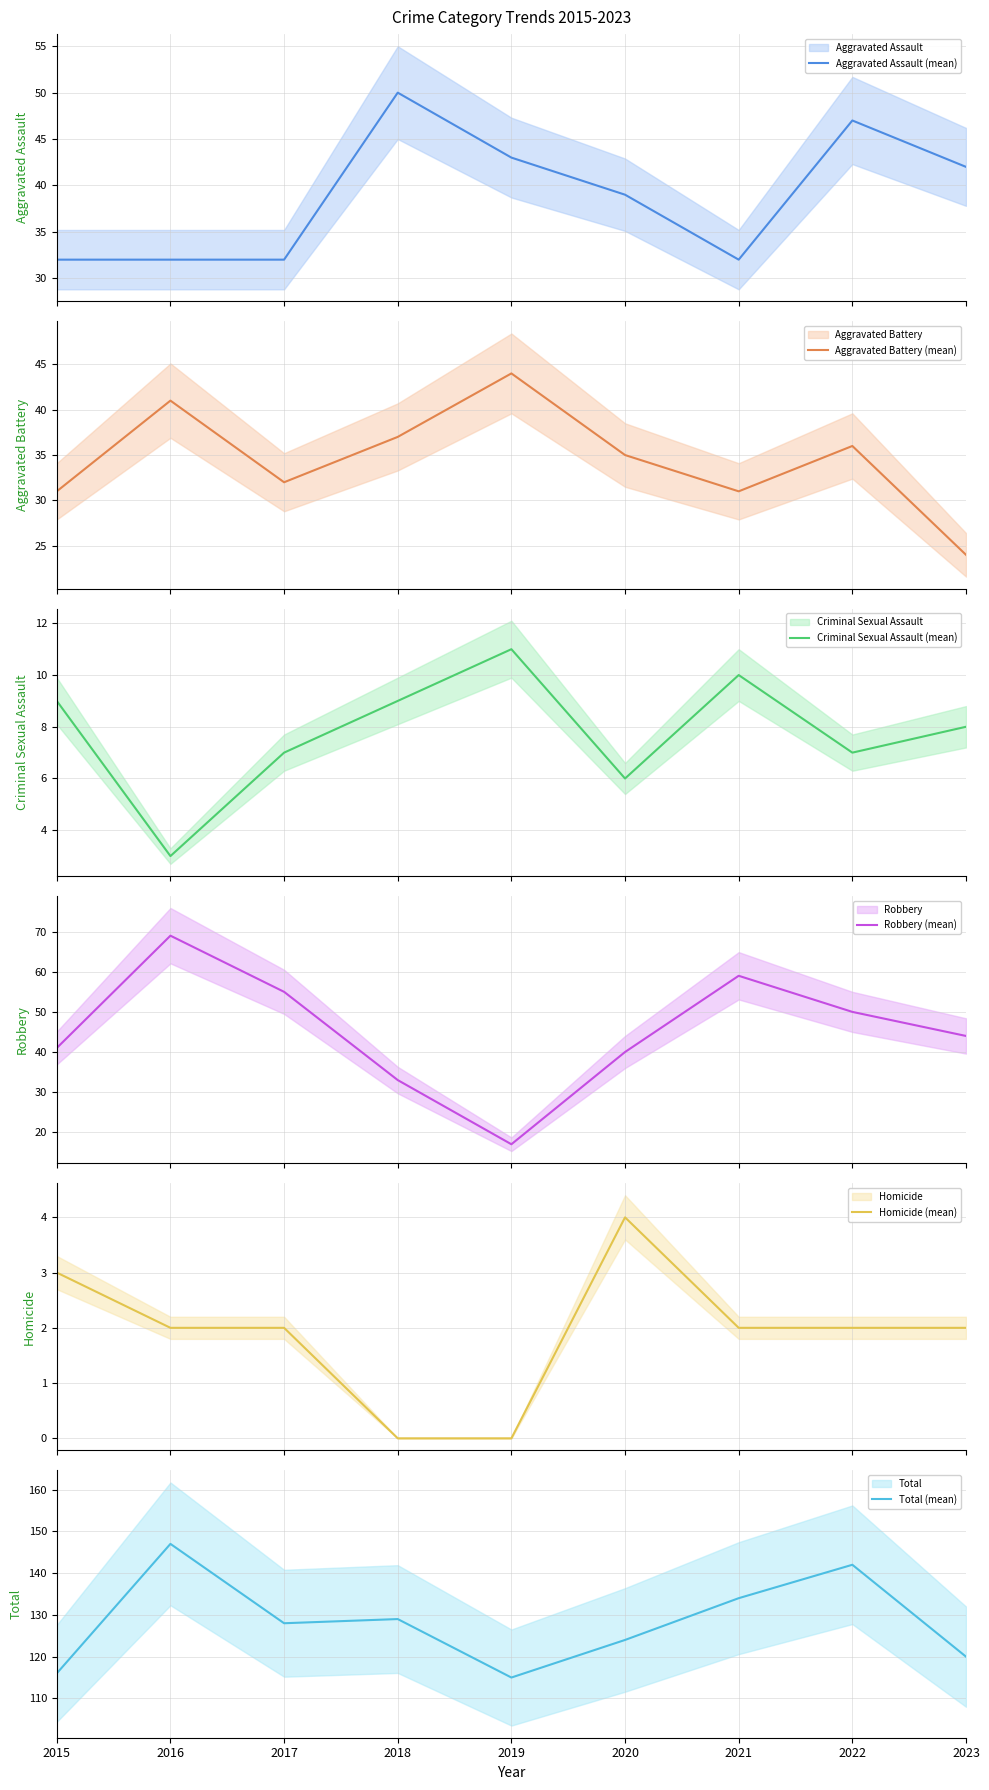

Which series changed the most between 2021 and 2023?

Robbery (mean)